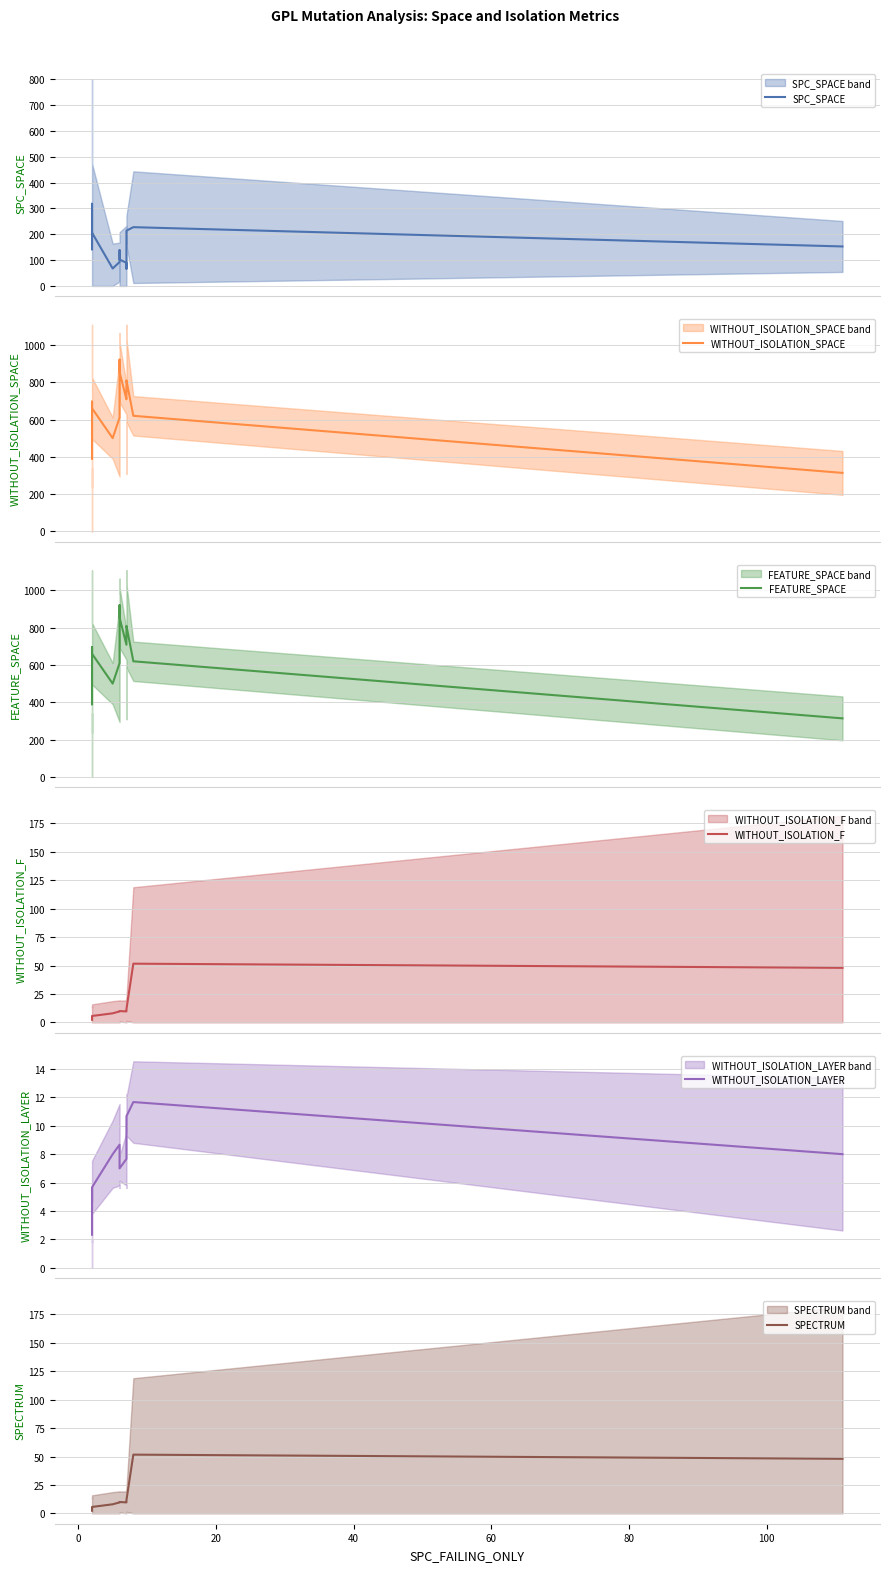

Reading right to left, list all the values displayed in this chart.

SPC_SPACE: 153.0	227.7	214.0	133.7	66.7	89.7	102.3	138.7	128.7	92.7	67.7	206.3	204.3	318.3	141.7
WITHOUT_ISOLATION_SPACE: 314.0	620.0	810.0	774.3	708.7	708.7	854.3	921.0	761.0	610.0	500.3	660.3	671.7	696.3	389.3
FEATURE_SPACE: 314.0	620.0	810.0	774.3	708.7	708.7	854.3	921.0	761.0	610.0	500.3	660.3	671.7	696.3	389.3
WITHOUT_ISOLATION_F: 48.0	51.7	11.7	10.3	10.0	9.7	10.0	10.0	10.0	9.7	8.0	5.7	3.7	3.3	2.3
WITHOUT_ISOLATION_LAYER: 8.0	11.7	10.7	9.3	8.0	7.7	7.0	7.0	8.0	8.7	8.0	5.7	3.7	3.3	2.3
SPECTRUM: 48.0	51.7	11.7	10.3	10.0	9.7	10.0	10.0	10.0	9.7	8.0	5.7	3.7	3.3	2.3